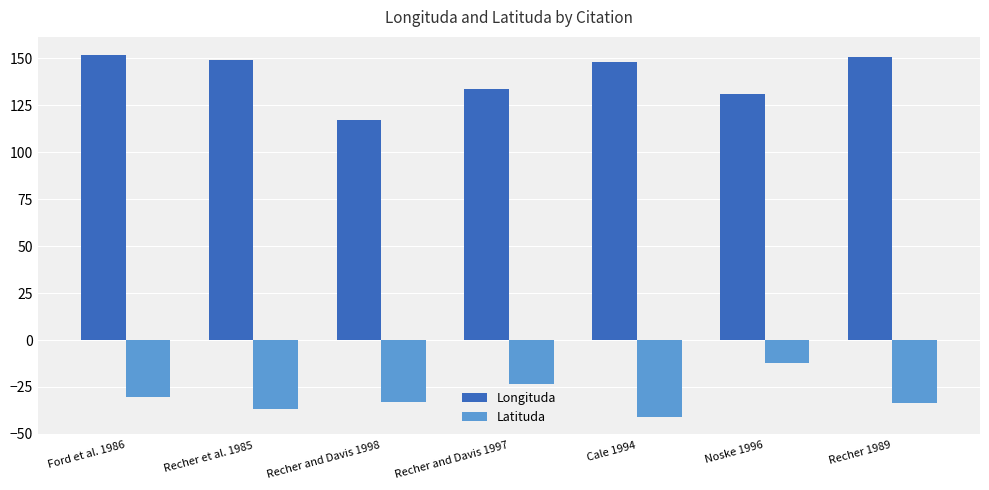

What is the difference between the Longituda values at Recher and Davis 1998 and Cale 1994?

30.9